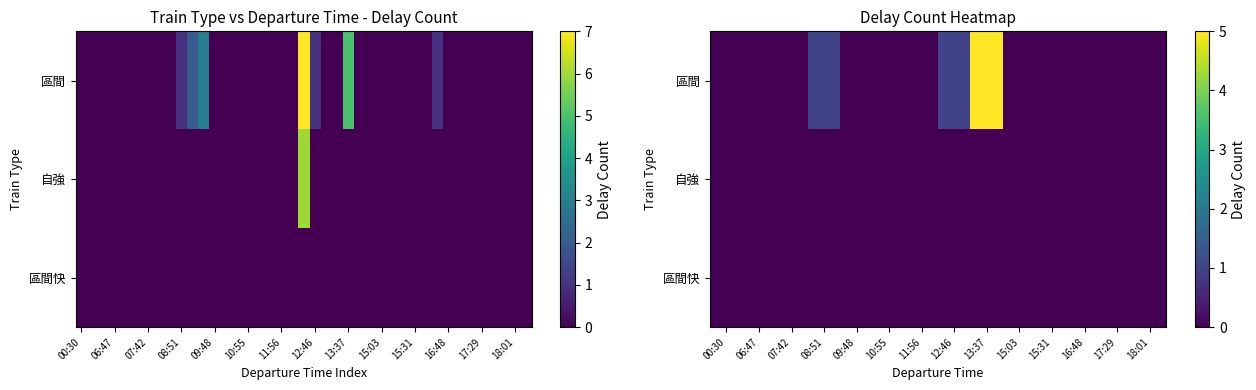

Rank the series by their maximum value, from lowest to highest.

自強, 區間快, 區間